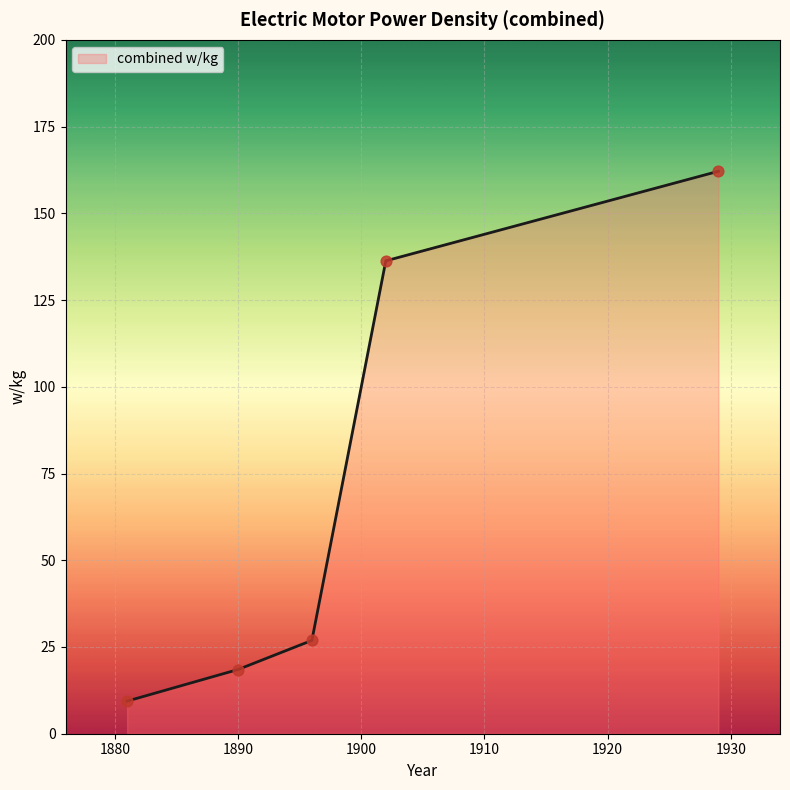

True or false: the data has more than 2 interior local peaks.

False